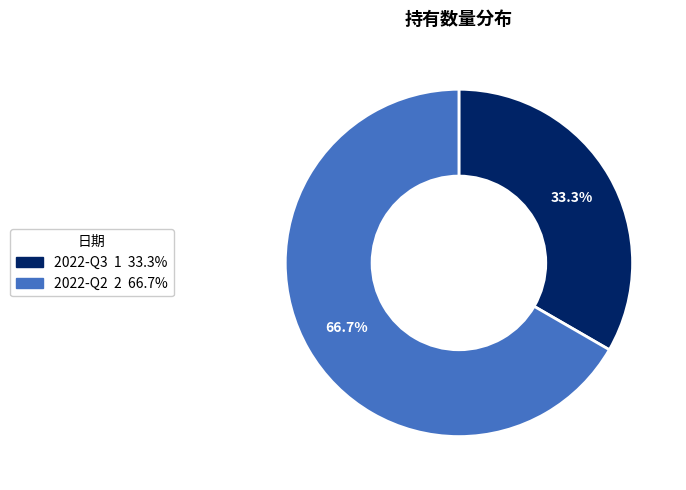

What is the smallest slice in the pie chart?

2022-Q3